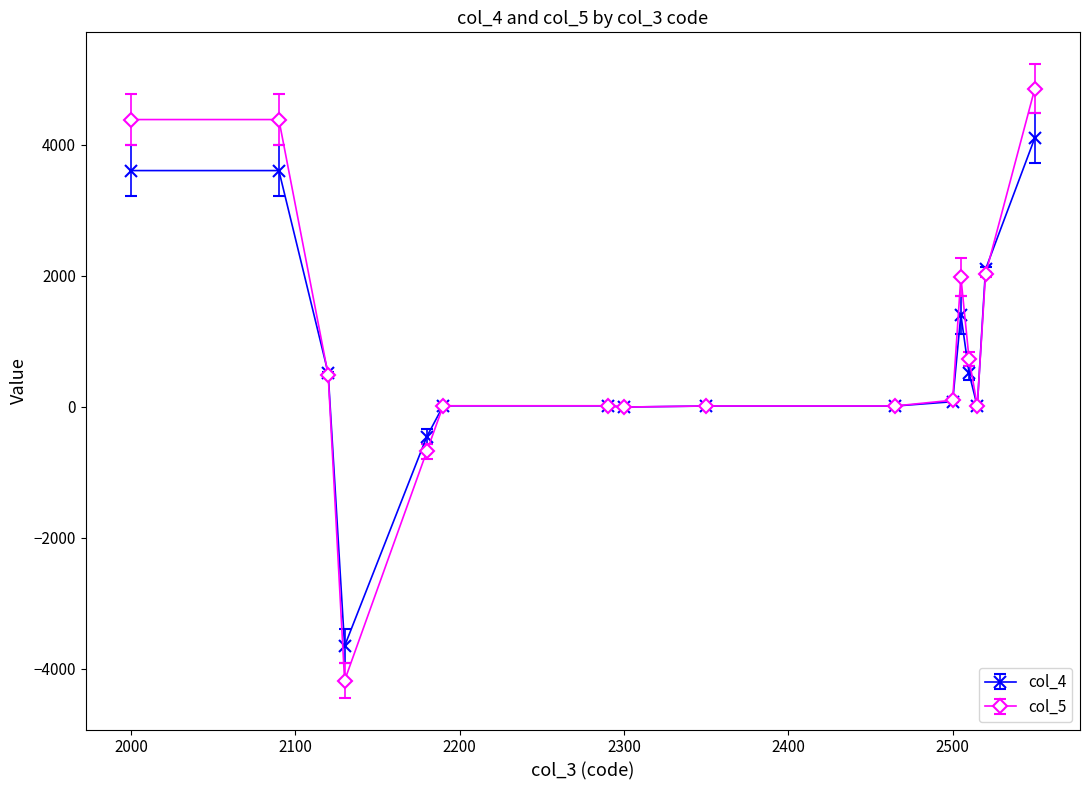

Which series has the widest spread of values?

col_5